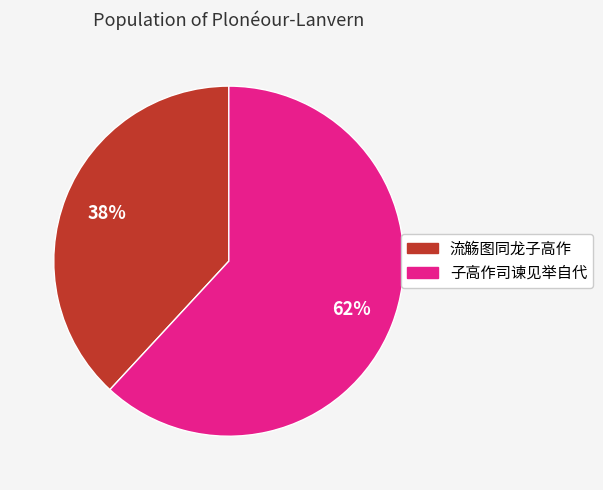

Is it true that 子高作司谏见举自代 is 62% of the pie?

True